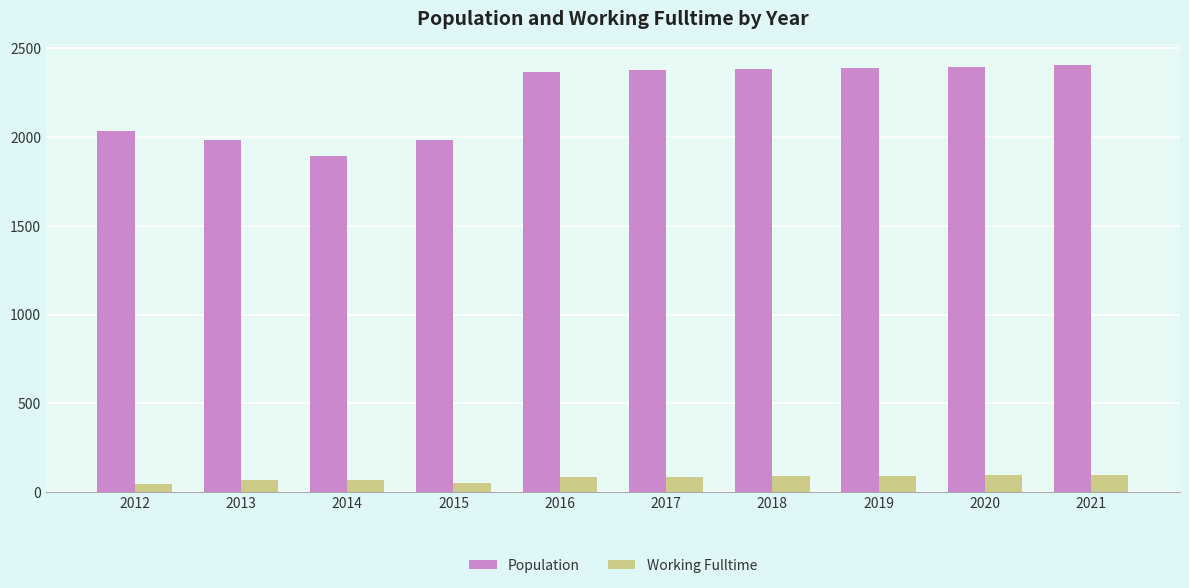

At which label does Population reach its minimum?

2014